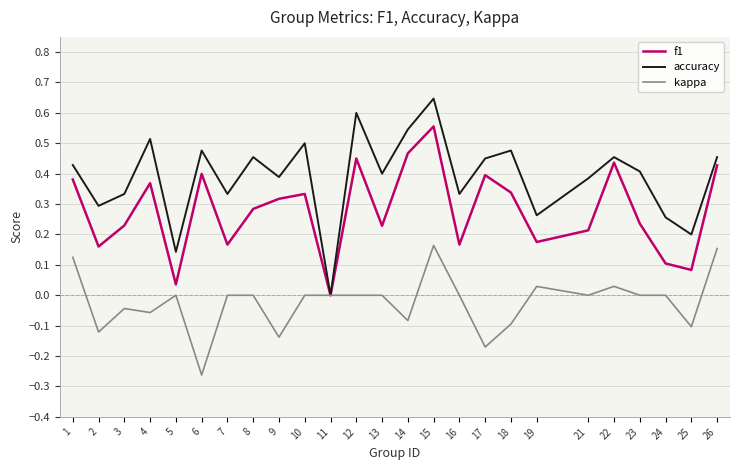

What are all the series names shown in the legend?

f1, accuracy, kappa